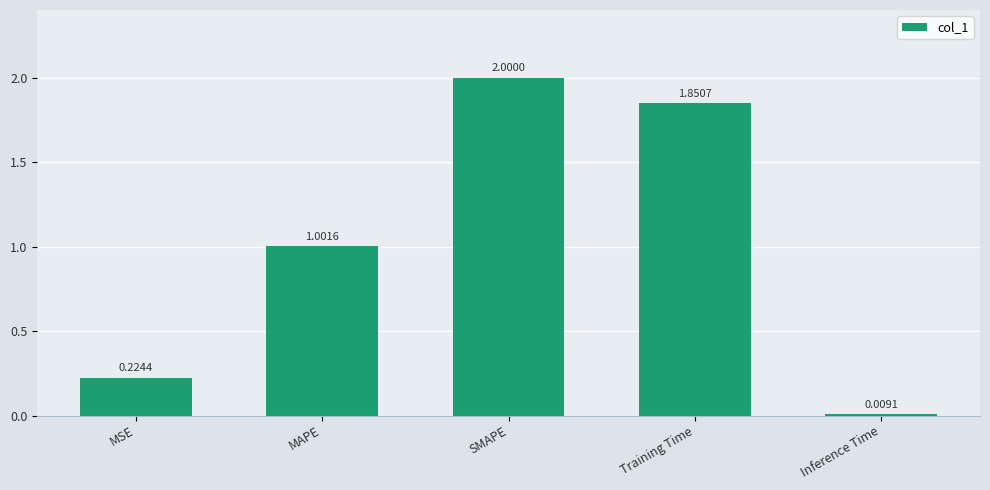

The value at SMAPE is 2.9. True or false?

False